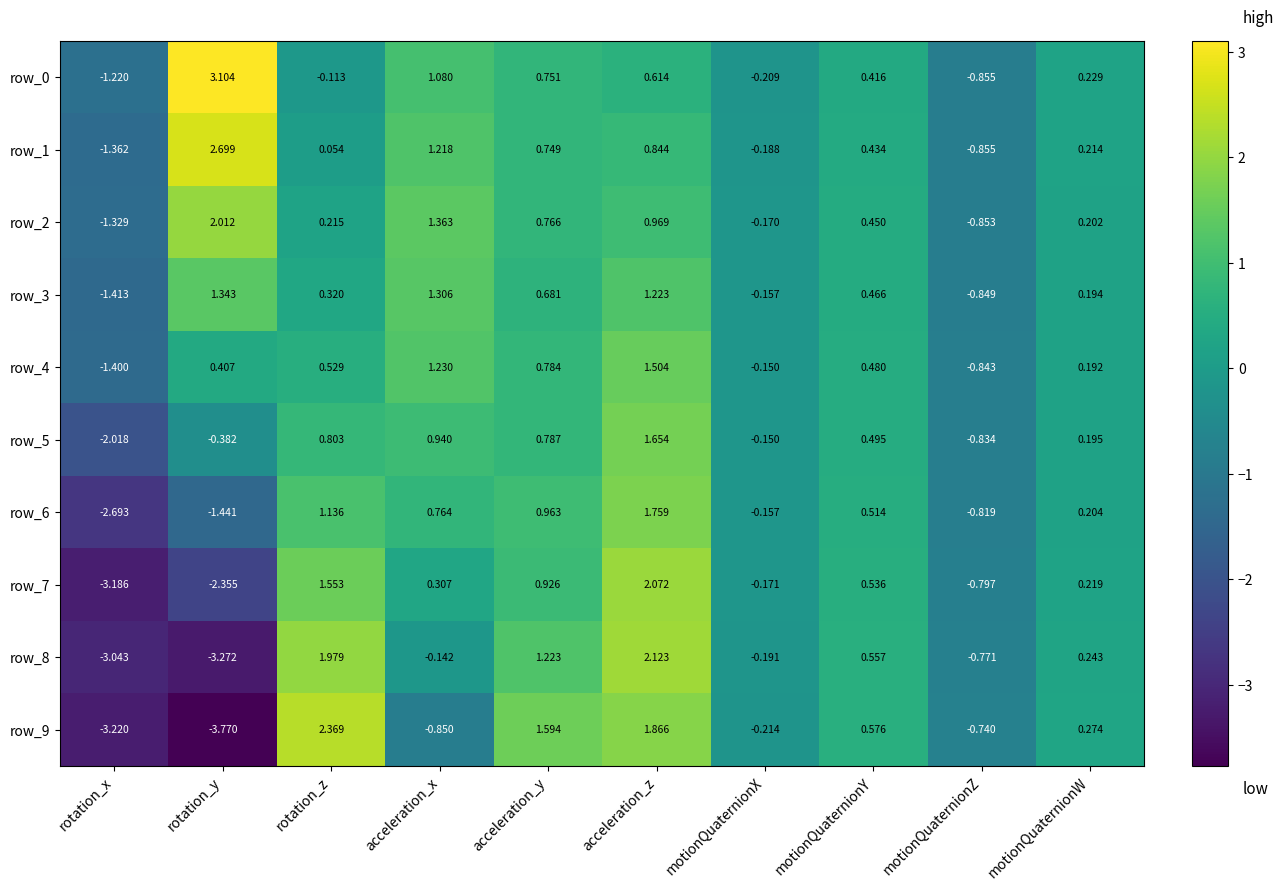

At which label does row_1 reach its peak?

rotation_y